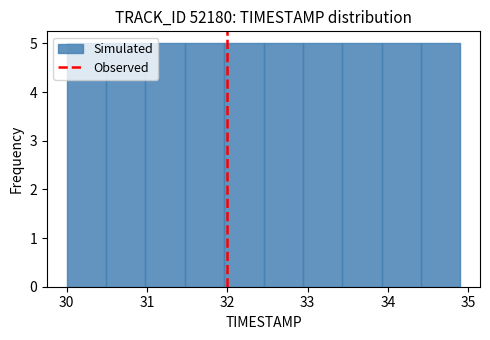

Reading left to right, transcribe this chart: for each bar, give the range it covers on the x-axis and its height. Neither the bar edges nor the heights are printed on the chart, so give them approximately, as read against the axes.

30.00 to 30.49: 5
30.49 to 30.98: 5
30.98 to 31.47: 5
31.47 to 31.96: 5
31.96 to 32.45: 5
32.45 to 32.94: 5
32.94 to 33.43: 5
33.43 to 33.92: 5
33.92 to 34.41: 5
34.41 to 34.90: 5